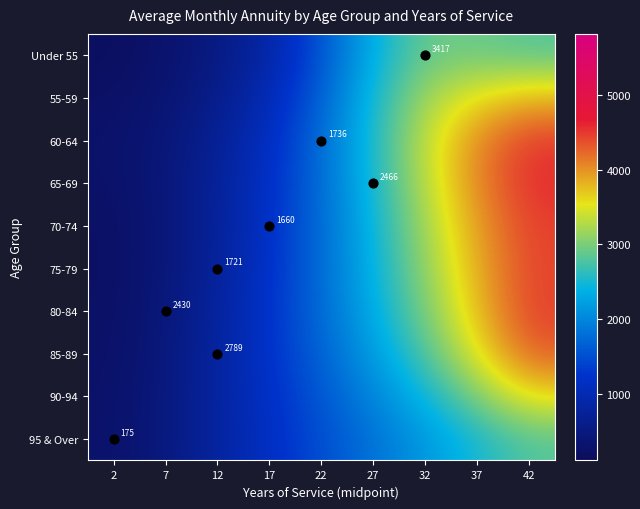

How many data points in Under 55 are above 1546?

5